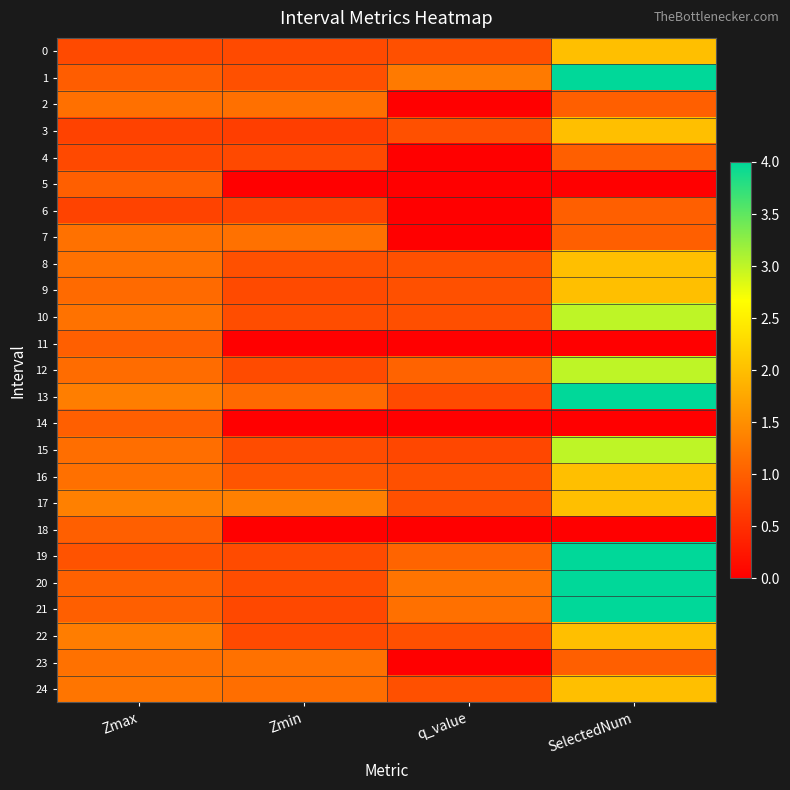

Which has a higher value, Zmax or q_value?

q_value